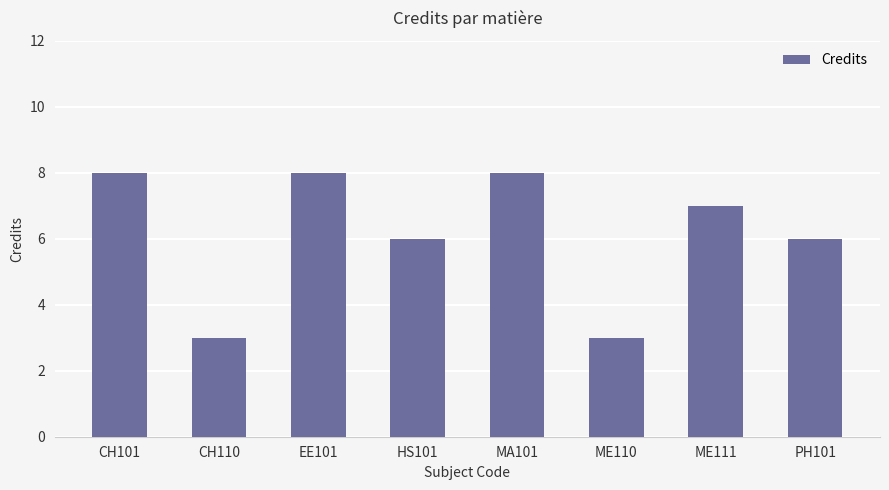

What is the change in value from EE101 to PH101?

-2